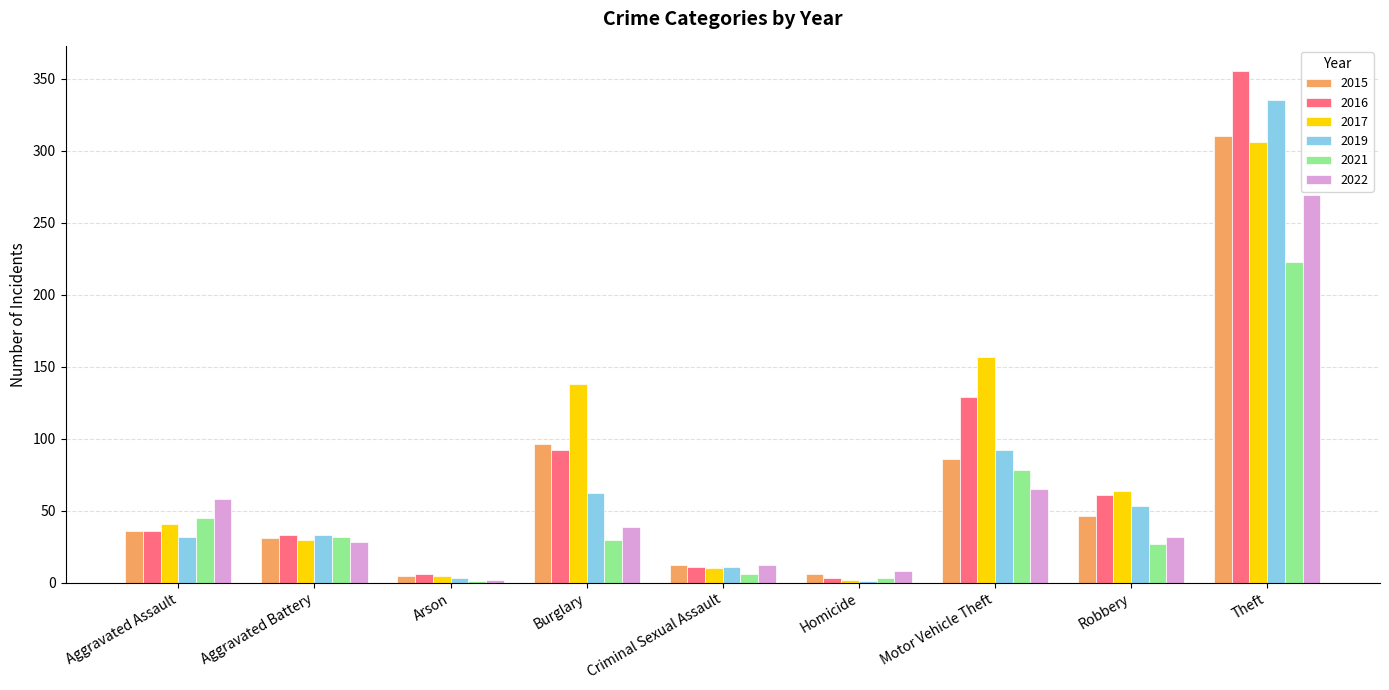

At which label does 2015 reach its peak?

Theft